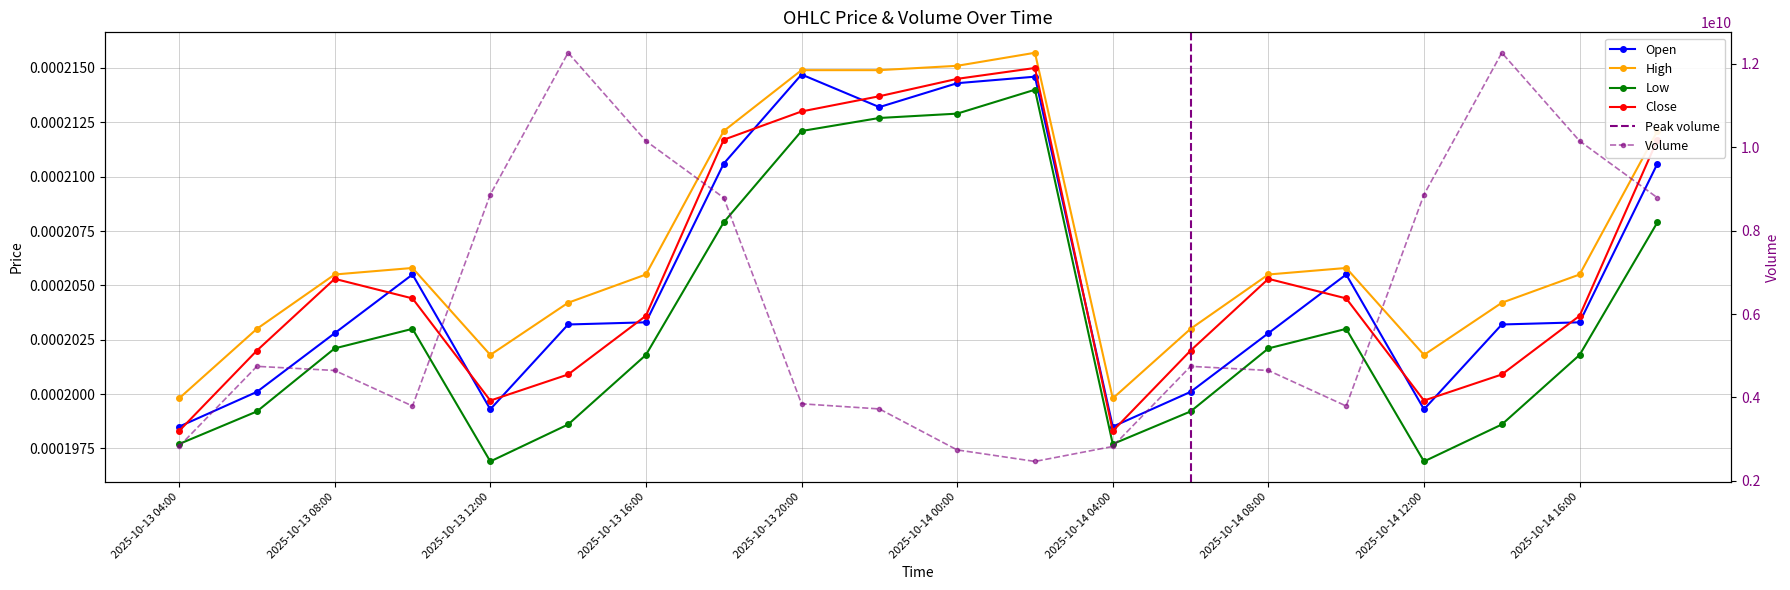

How many series are shown in this chart?

5